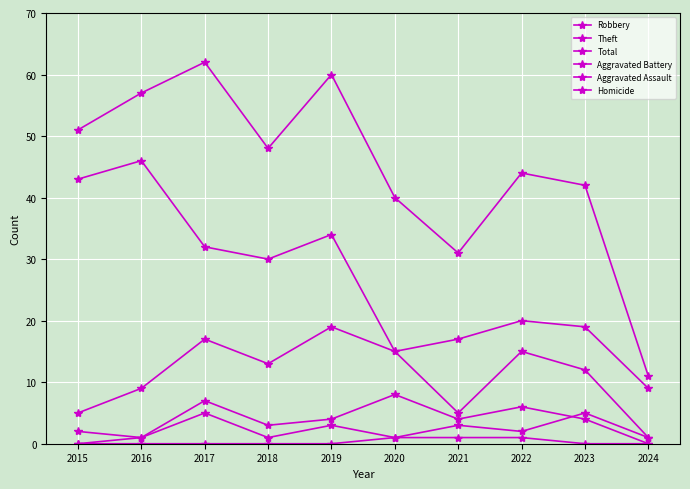

What is the difference between the maximum and second lowest values in the Homicide series?

1